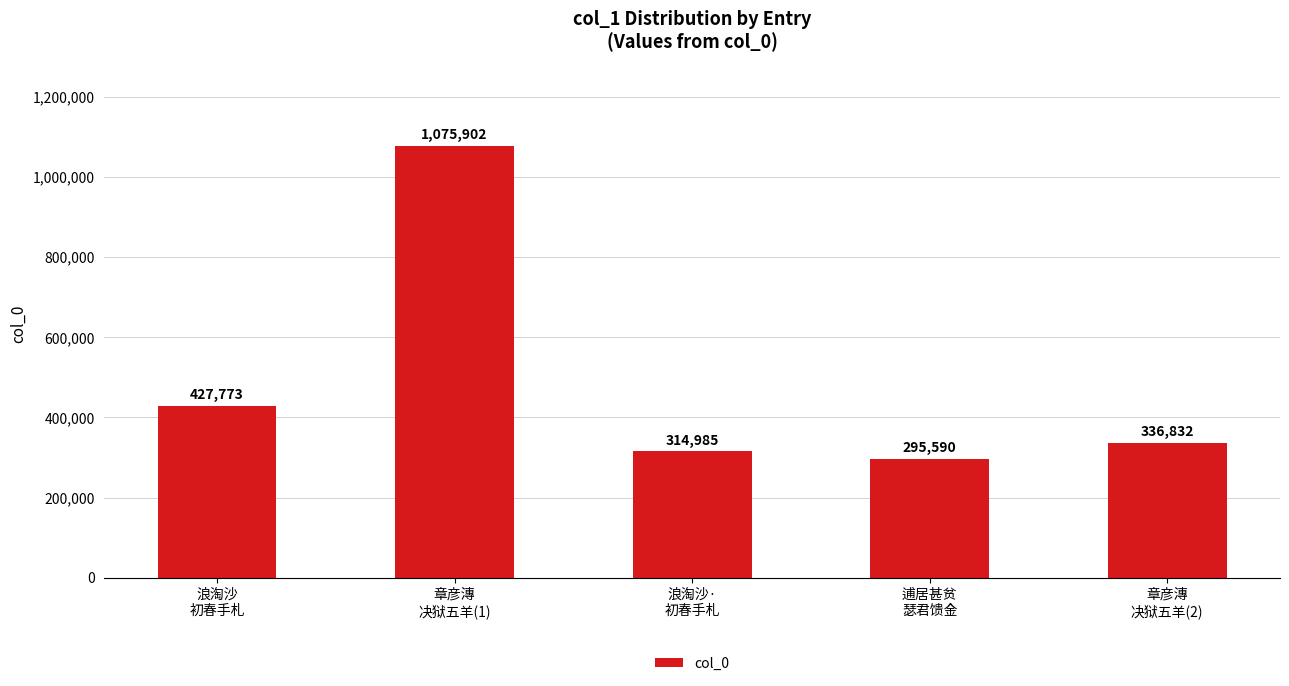

Approximately how many times larger is the value at 章彦漙
决狱五羊(2) compared to 章彦漙
决狱五羊(1)?

0.3